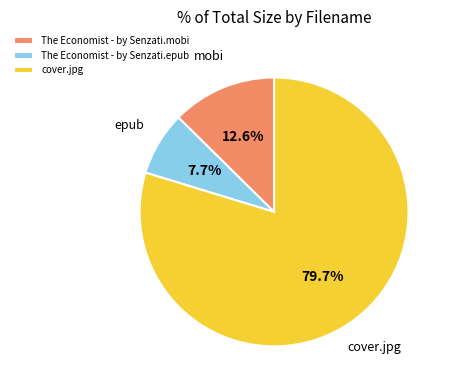

Which category accounts for the majority?

cover.jpg